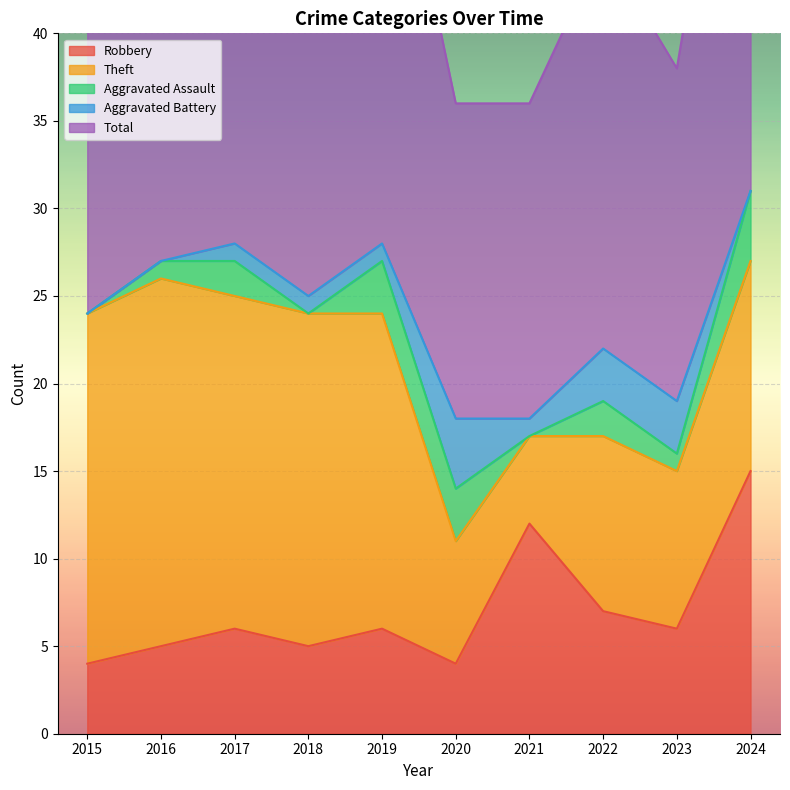

What is the spread (max minus min) of values at 2024?

32